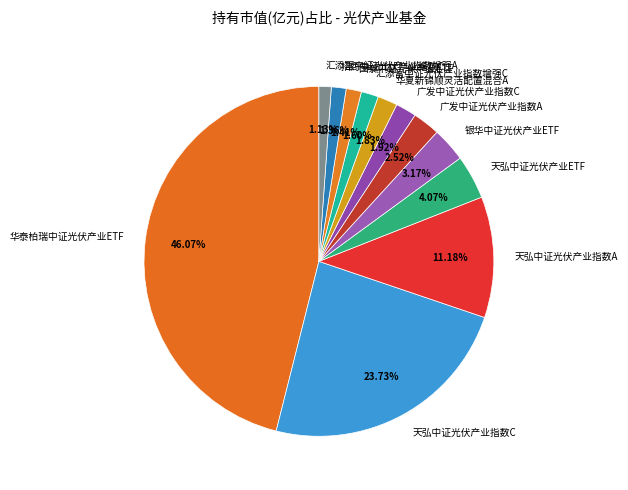

Does 天弘中证光伏产业指数C represent more than half of the total?

No